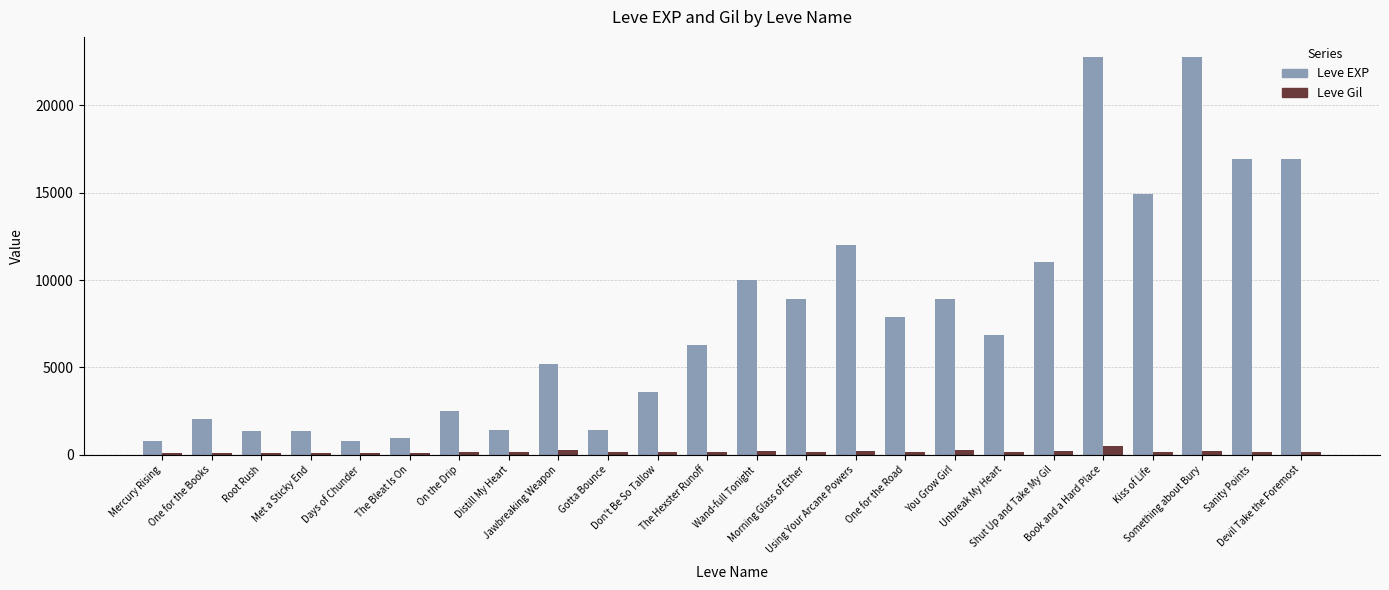

What is the value of the Leve EXP bar at the 15th from the left?

12030